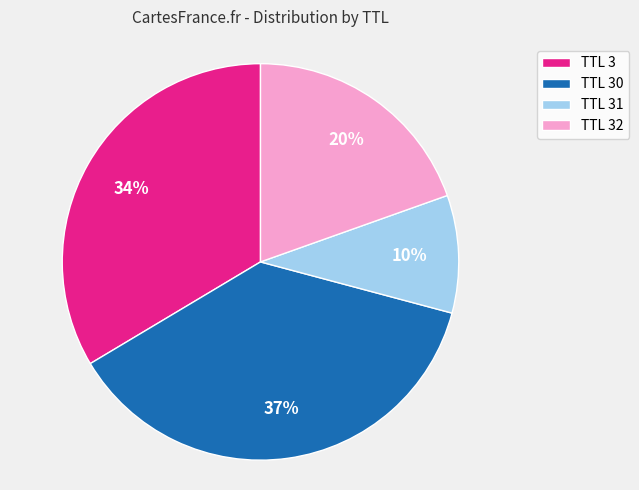

What is the ratio of the value at TTL 30 to the value at TTL 32?

1.9